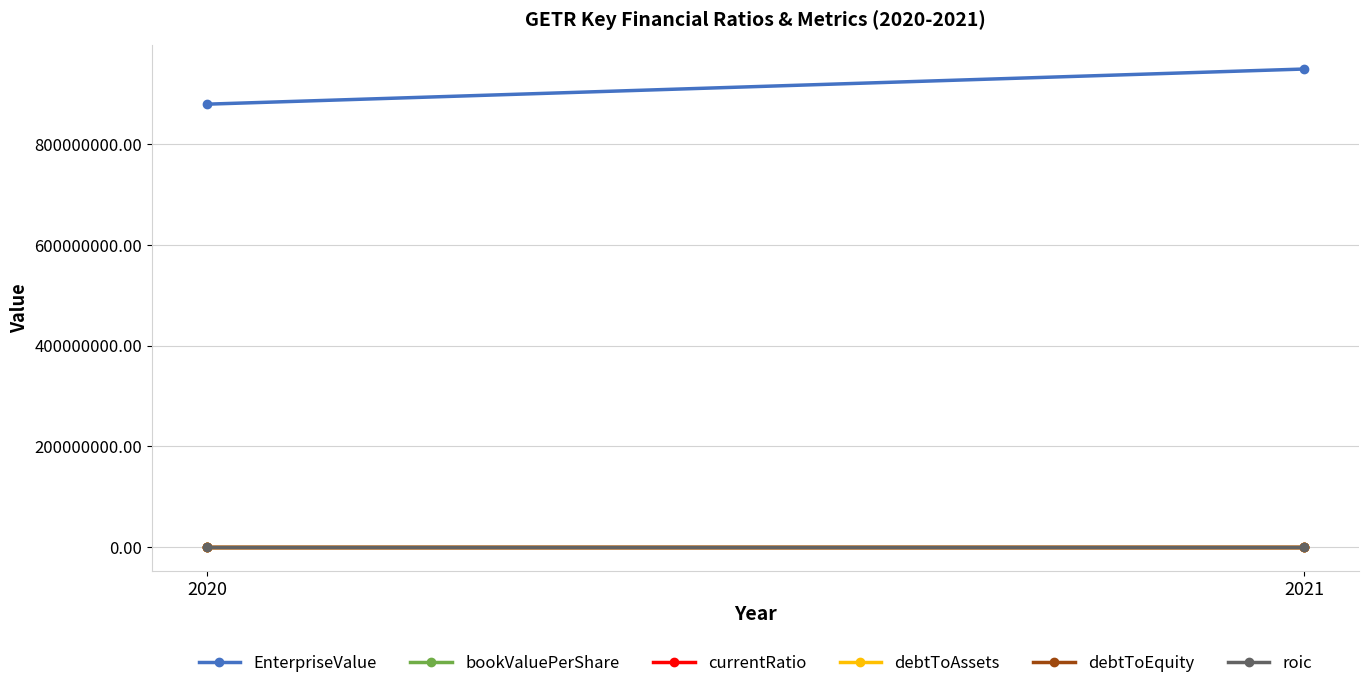

How many lines are shown in the chart?

6